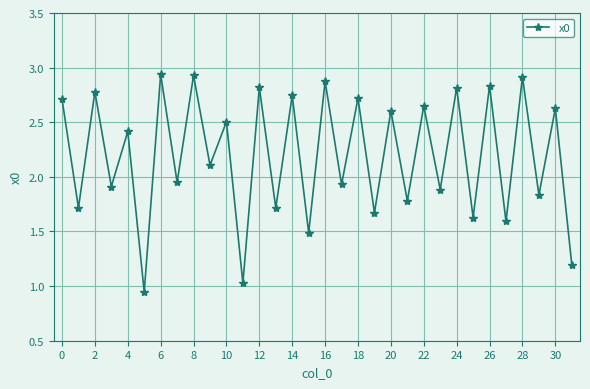

How many points are higher than both their immediate neighbors (excluding endpoints)?

15